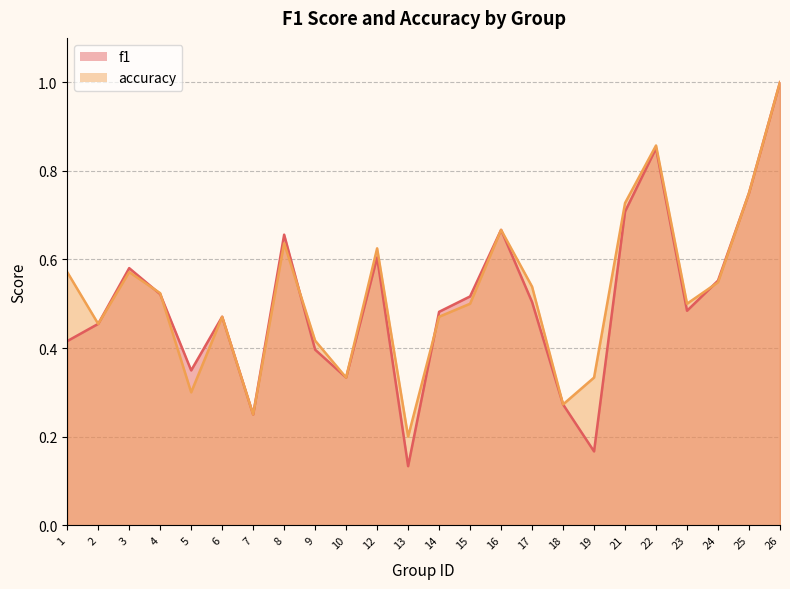

The f1 series shows 0.5 at 2. True or false?

True